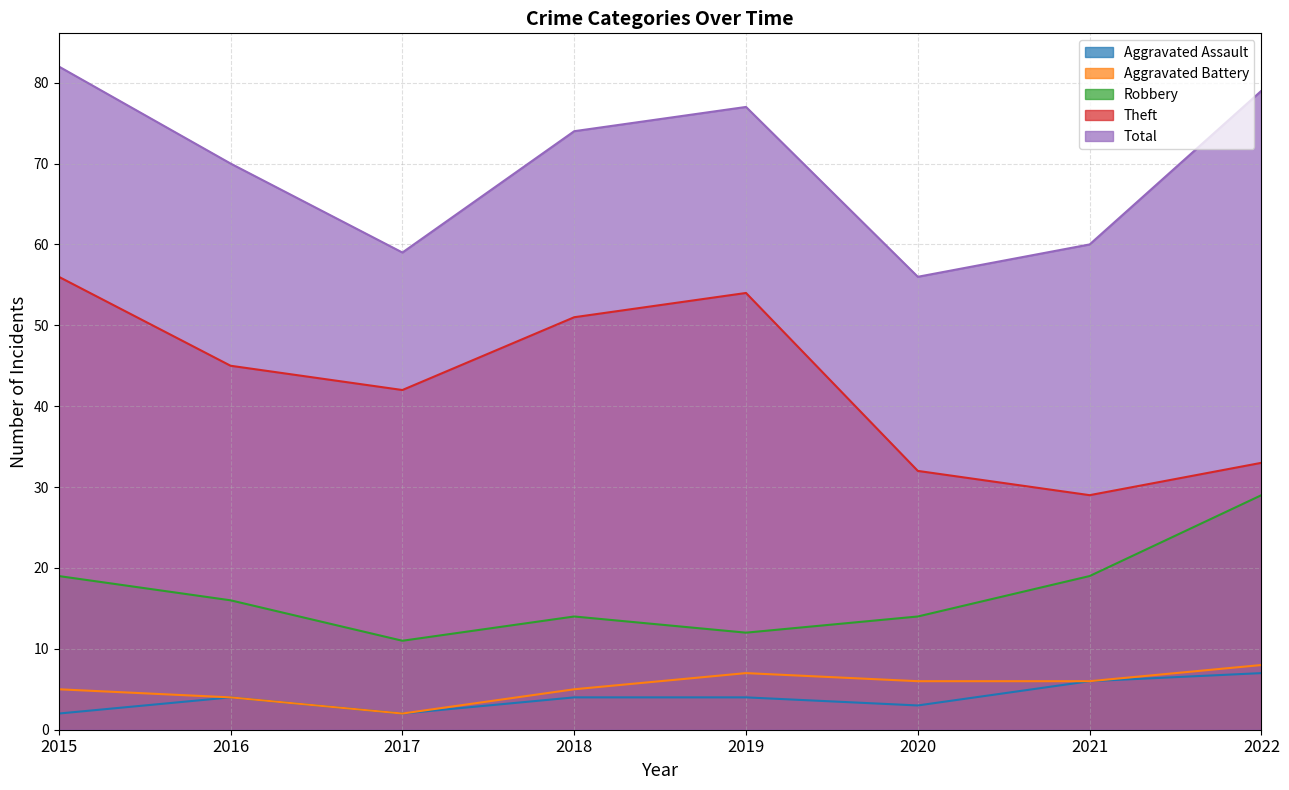

True or false: Aggravated Assault has more than 0 points higher than both neighbors.

True